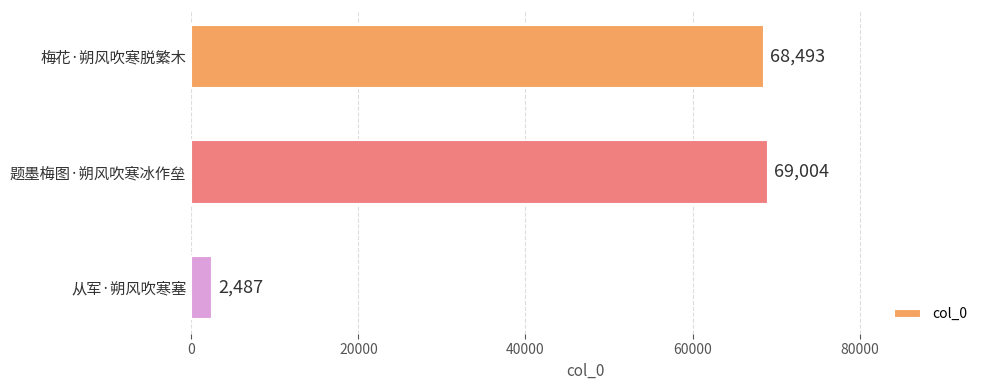

At which category does the chart reach its peak across all series?

题墨梅图·朔风吹寒冰作垒